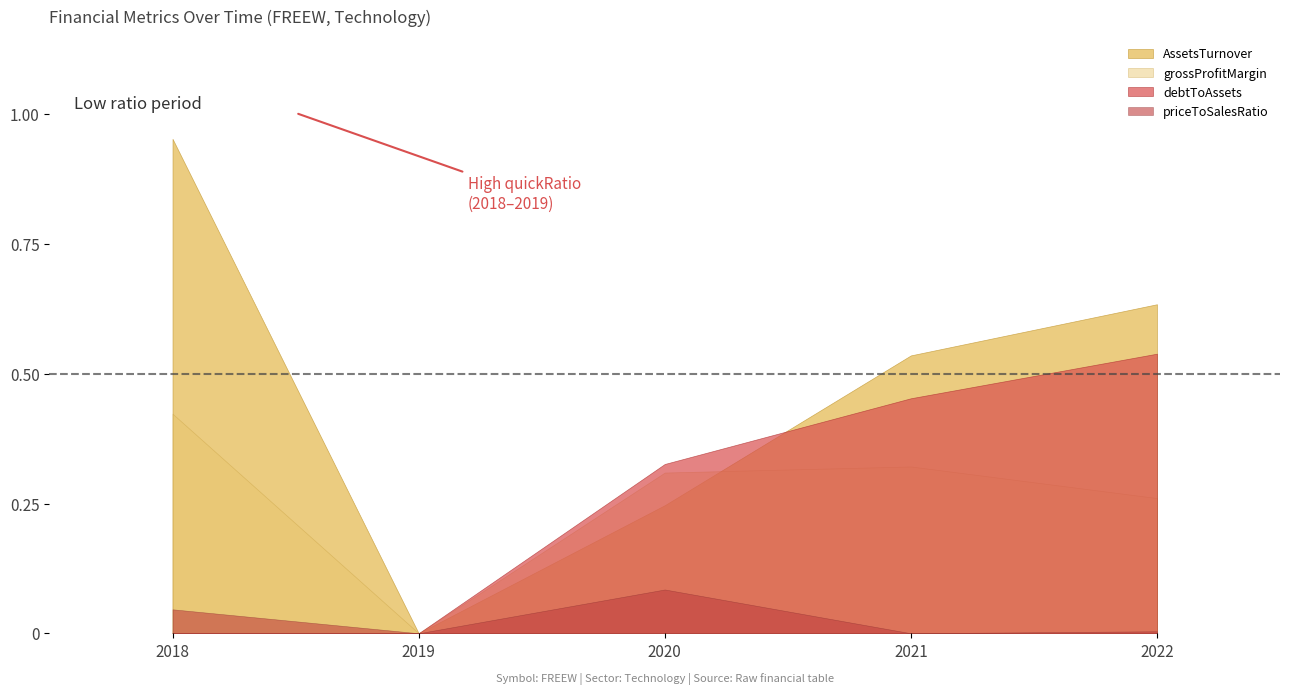

Which category has the lowest value in the priceToSalesRatio series?

2019